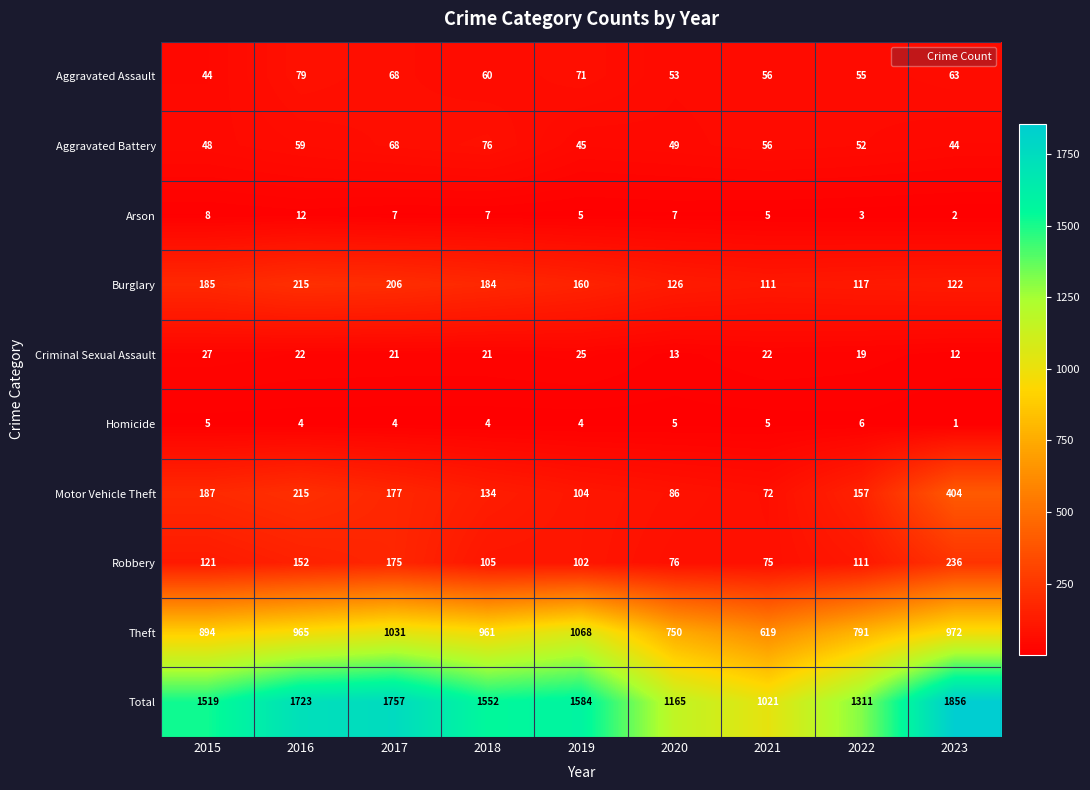

What is the spread (max minus min) of values at 2023?

1855